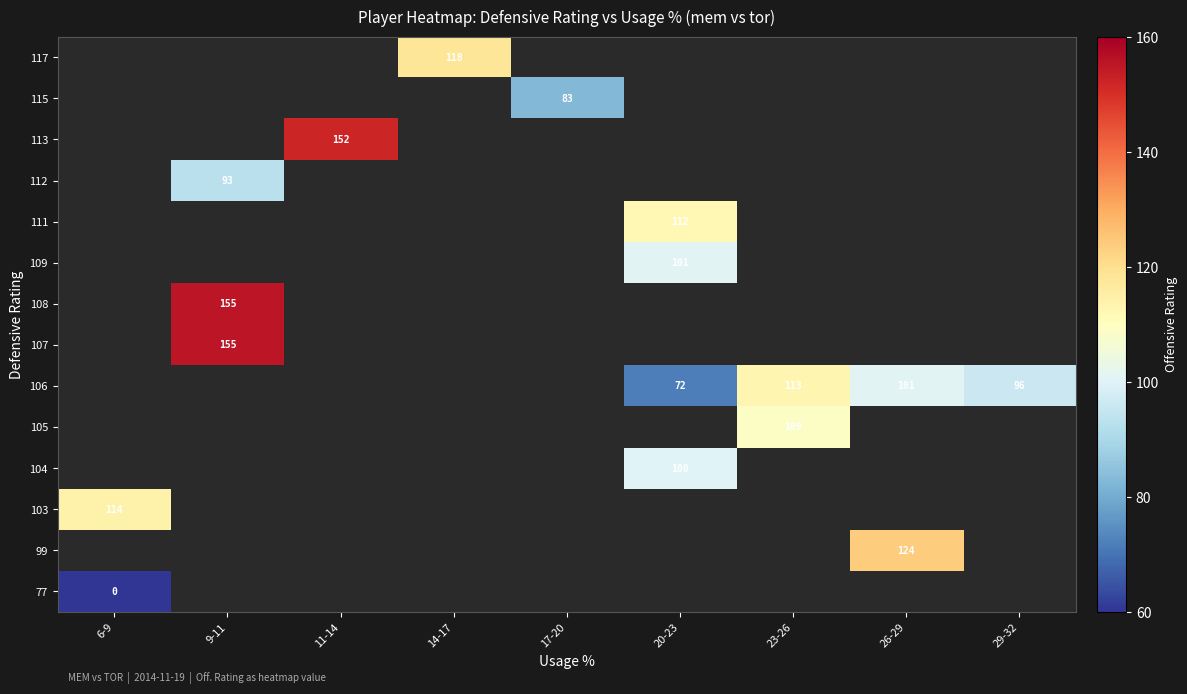

The 106 series shows 113 at 23-26. True or false?

True